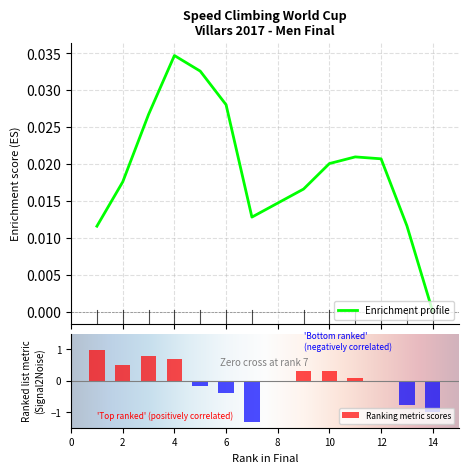

Reading left to right, what are all the values shown in this chart?

1.0	0.5	0.8	0.7	-0.2	-0.4	-1.3	0.3	0.3	0.1	-0.0	-0.8	-1.0